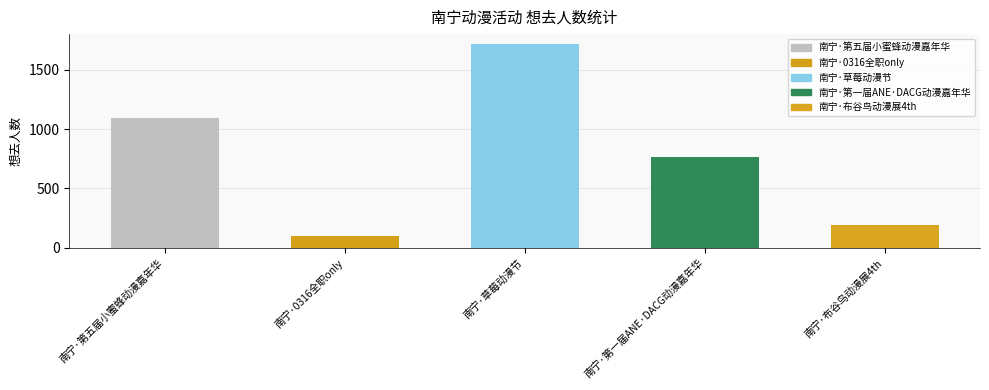

The chart shows a value of 22 at 南宁·0316全职only. True or false?

False